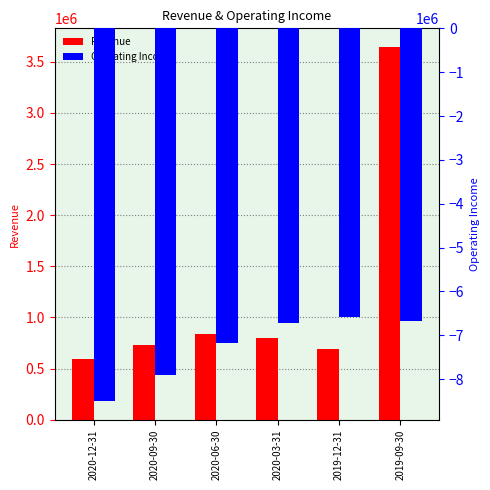

Which series has the largest total across all categories?

Revenue